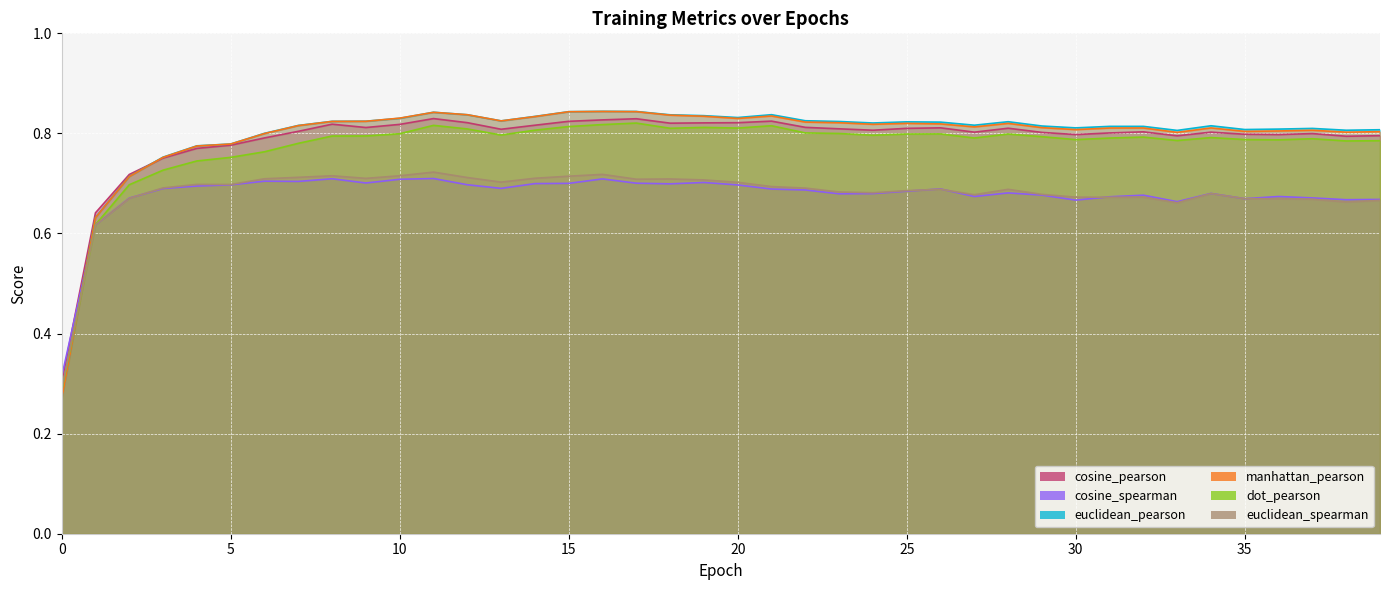

How many lines are shown in the chart?

6